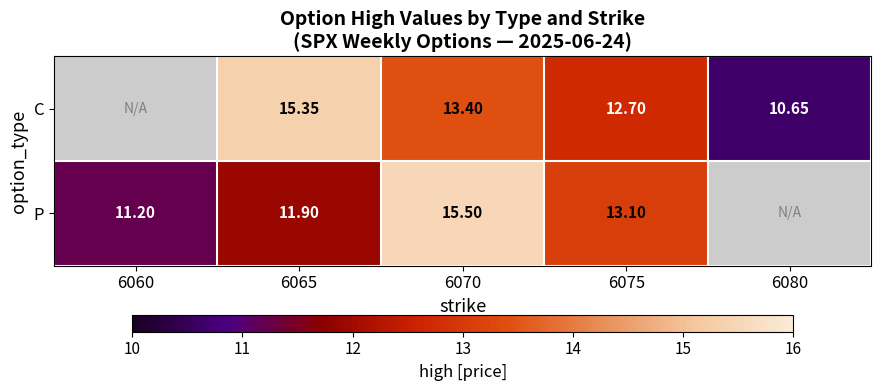

Between 6065 and 6070, which series saw the biggest shift?

P